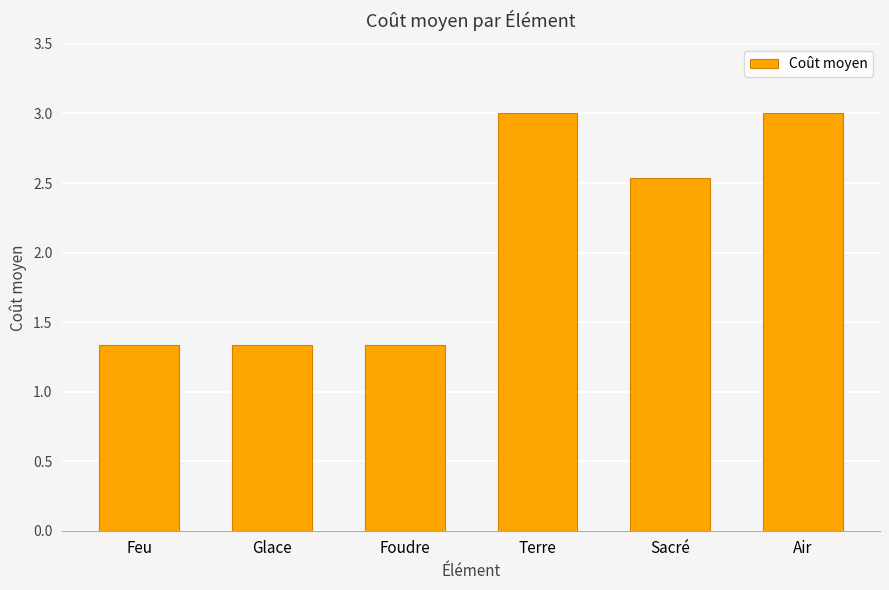

What is the difference between the second highest and minimum values?

1.7